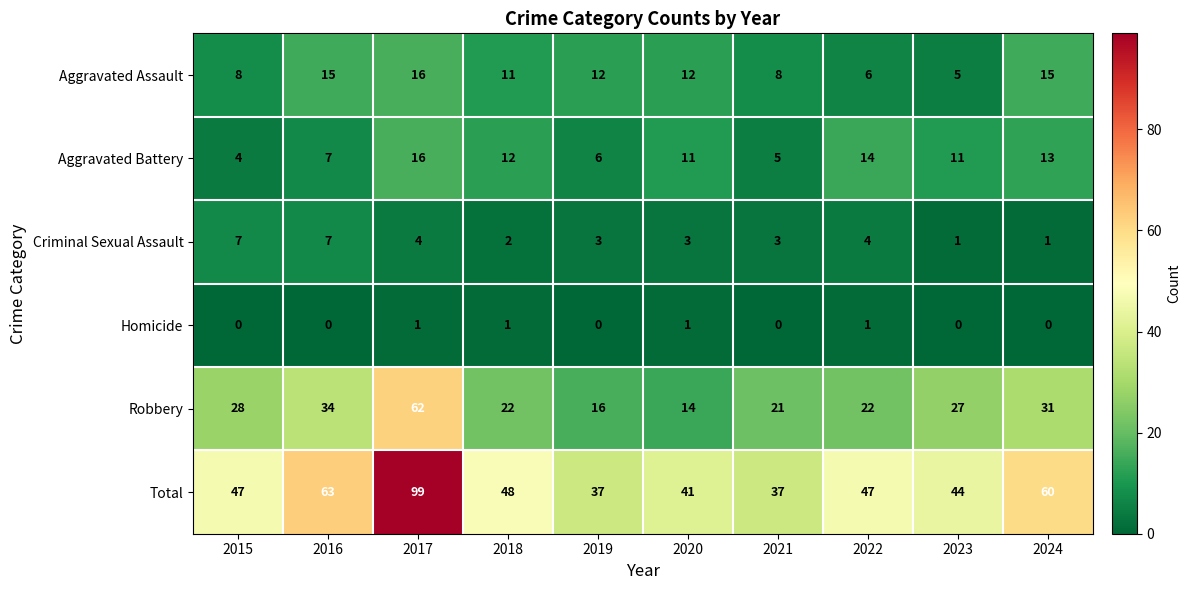

What is the difference between the maximum and second lowest values in the Criminal Sexual Assault series?

6